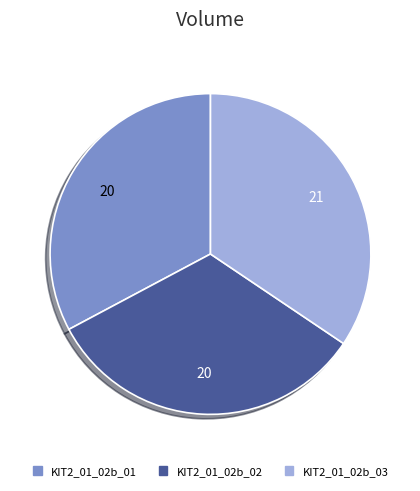

Combined, do KIT2_01_02b_01 and KIT2_01_02b_02 account for over 50%?

Yes